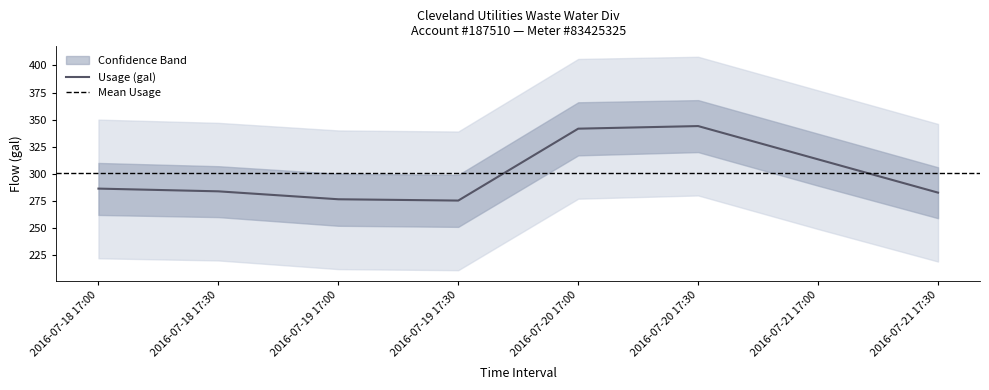

How many lines are shown in the chart?

1